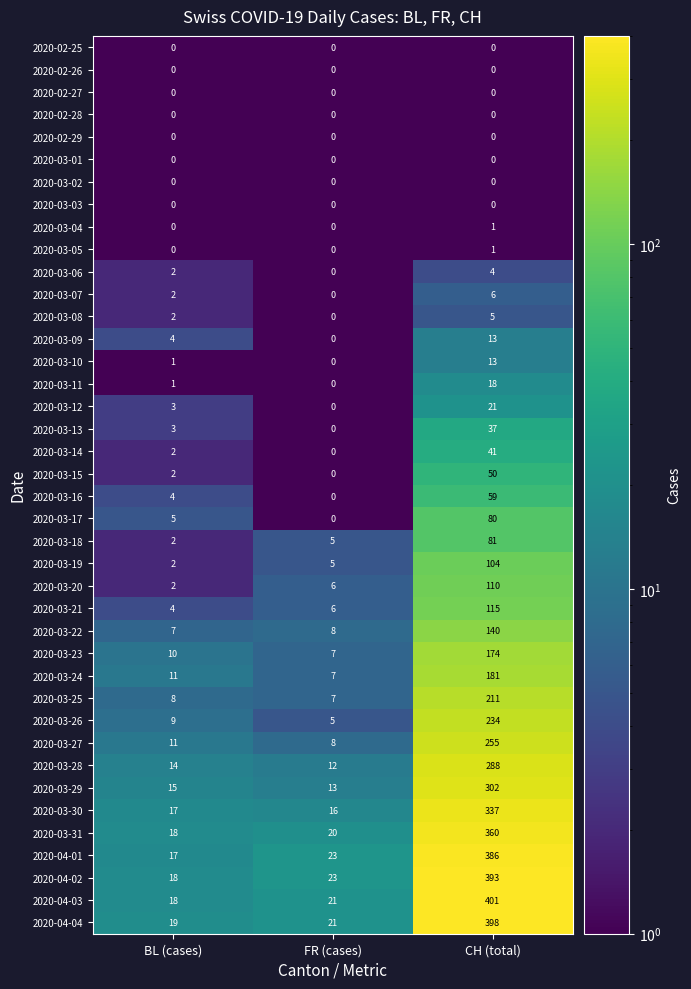

The value of 2020-03-22 at CH (total) is 140. True or false?

True